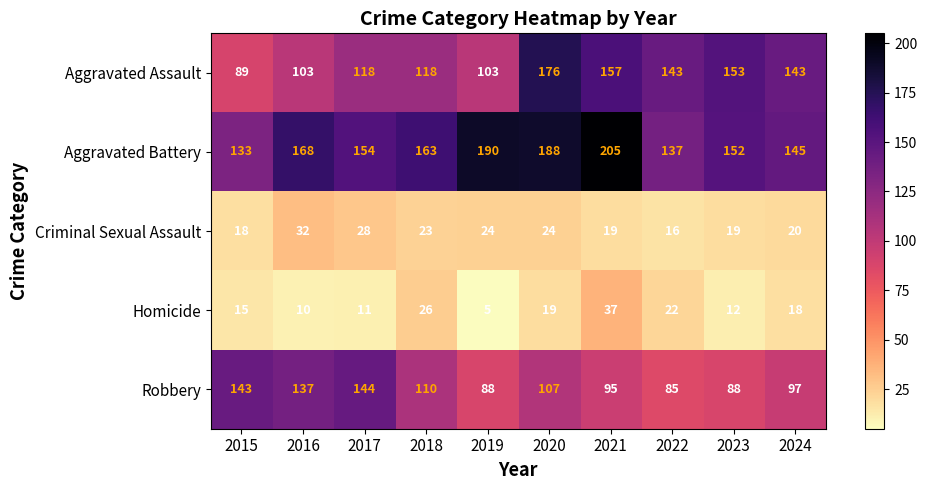

At which category is the sum across all series the highest?

2020